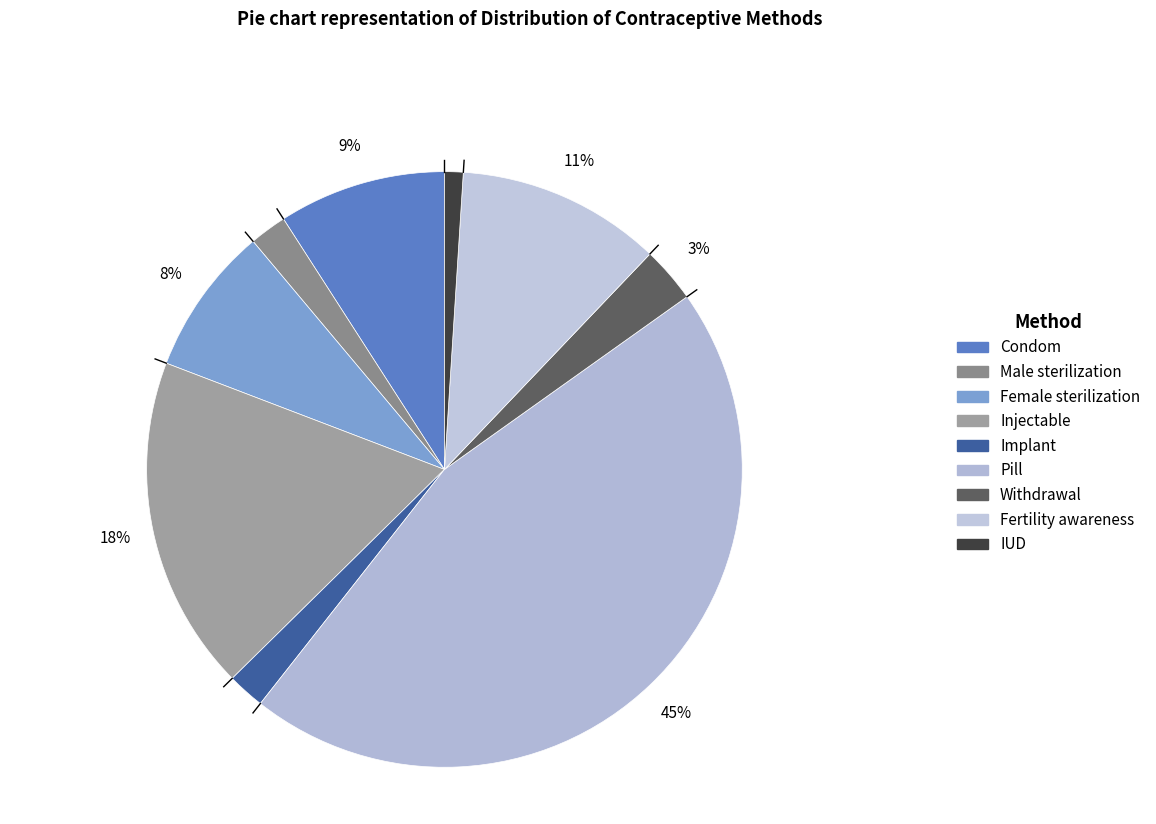

Does Condom represent more than half of the total?

No